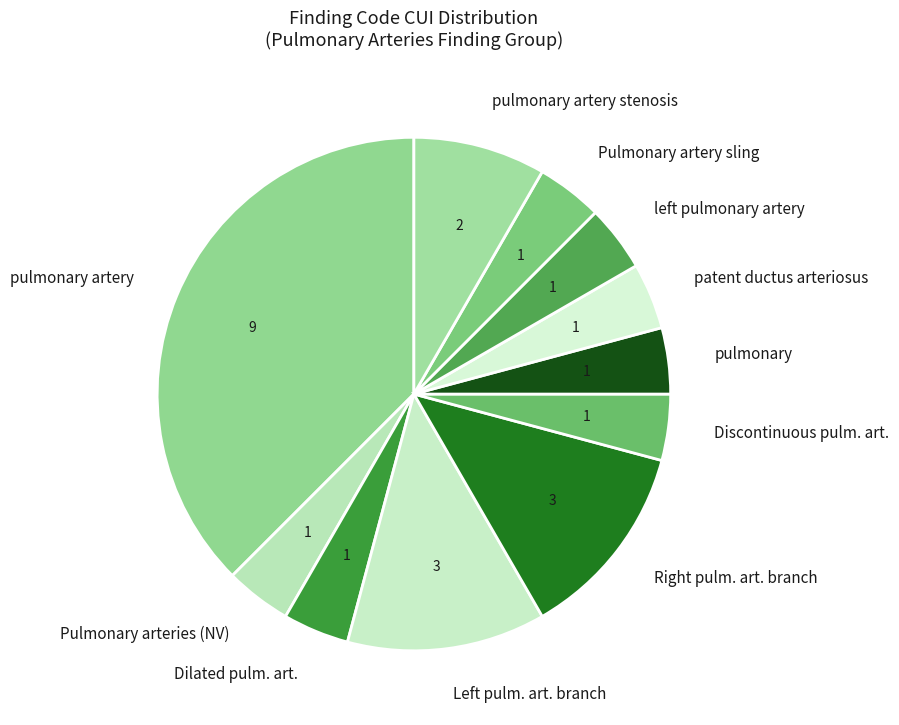

What is the largest slice in the pie chart?

pulmonary artery